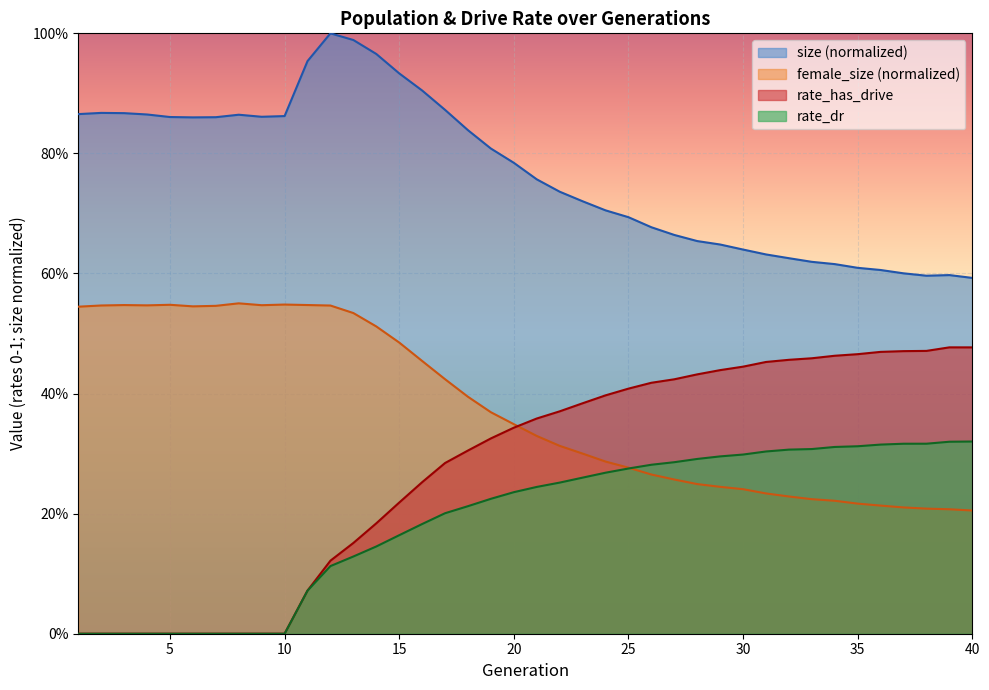

At which label is size closest to 0?

40